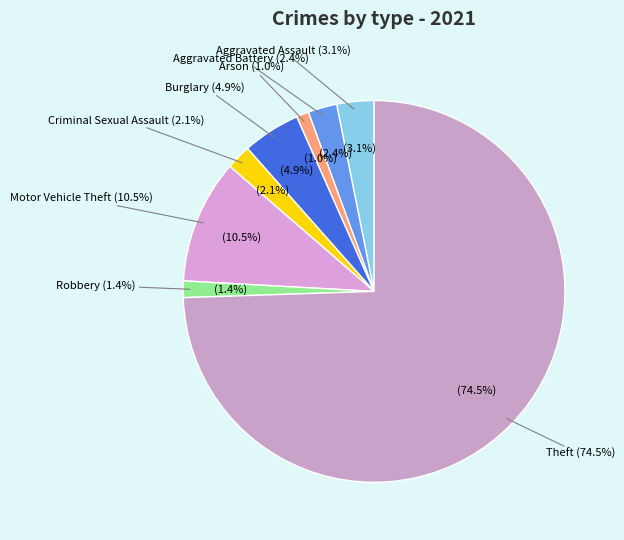

Which category has the biggest portion of the pie?

Theft